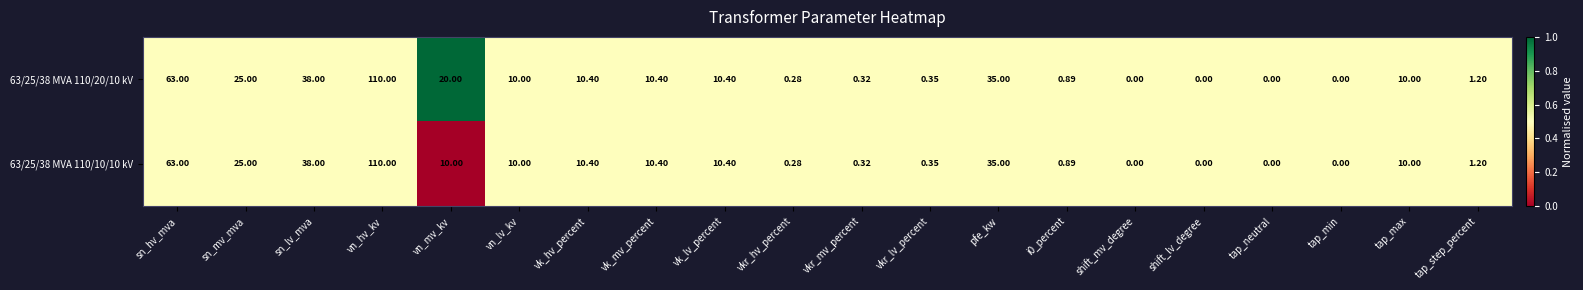

Is the value of 63/25/38 MVA 110/10/10 kV at vn_lv_kv greater than the value of 63/25/38 MVA 110/20/10 kV at tap_neutral?

Yes